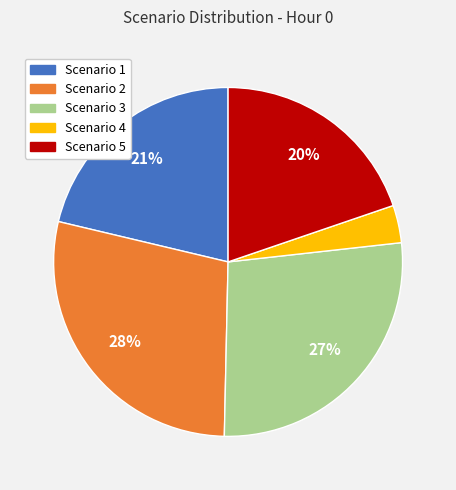

True or false: Scenario 3 accounts for 33% of the total.

False